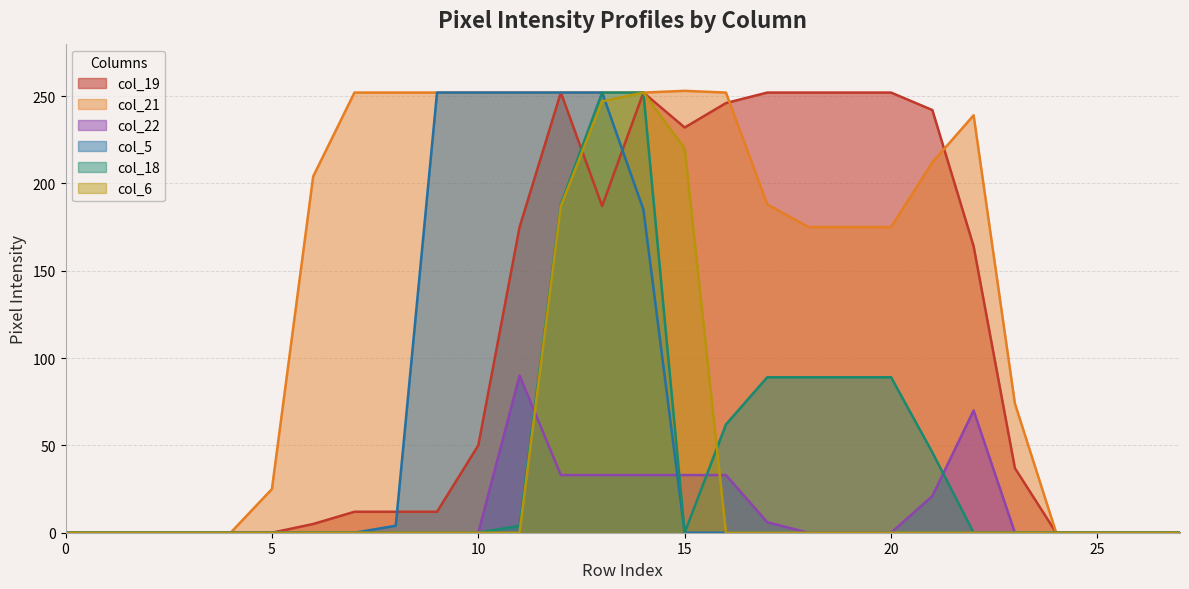

Where is col_6 nearest to the value 126?

12